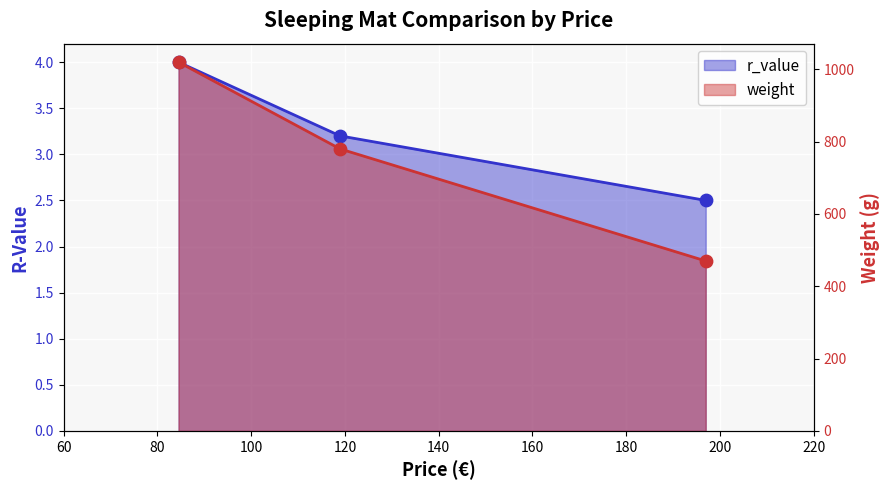

Which series has the widest spread of Y values?

weight